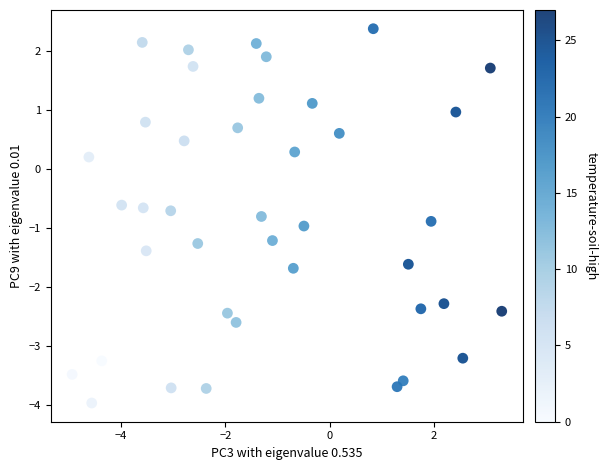

What is the range of Y values (max minus min)?

6.3